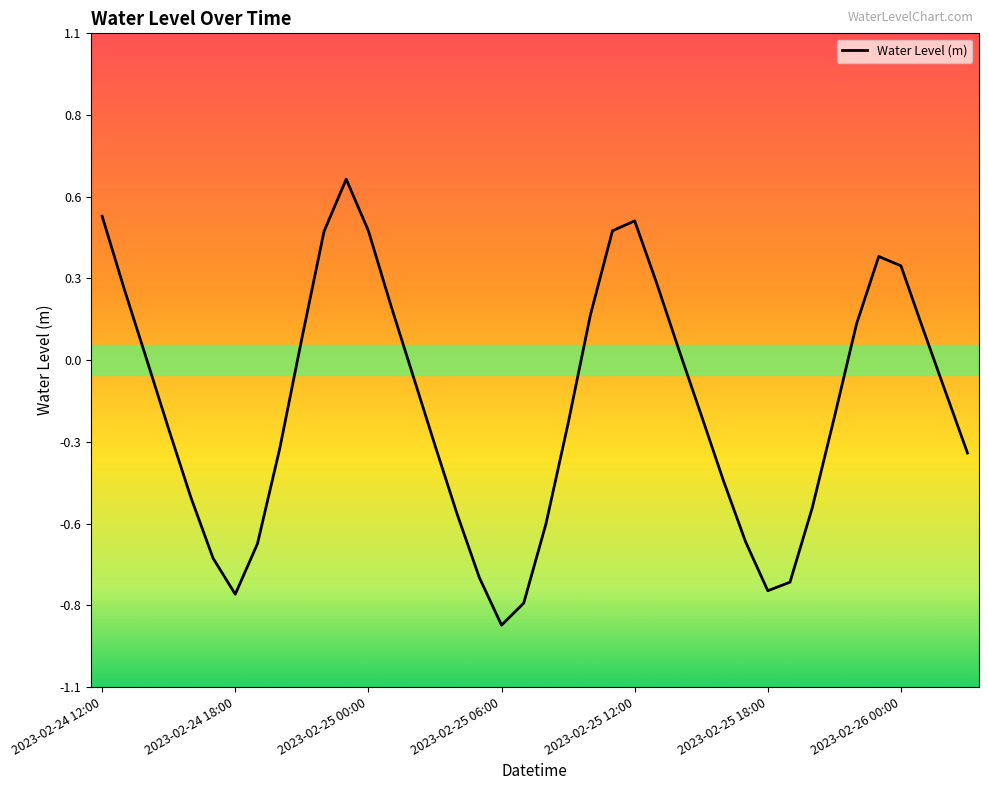

Does the chart display data point markers on the line(s)?

No